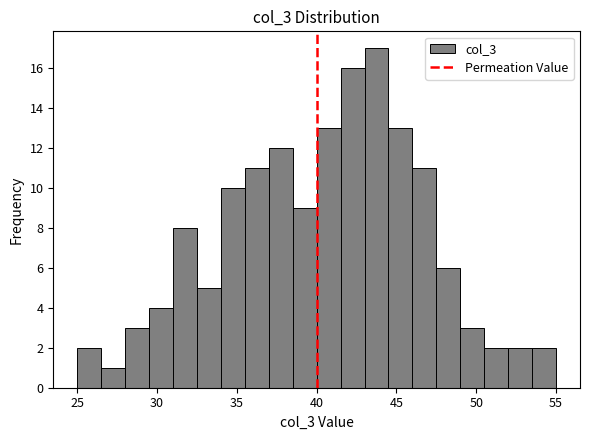

Around what value on the x-axis is the tallest bar? Give the approximate position of its centre, as read against the axis.

44.0